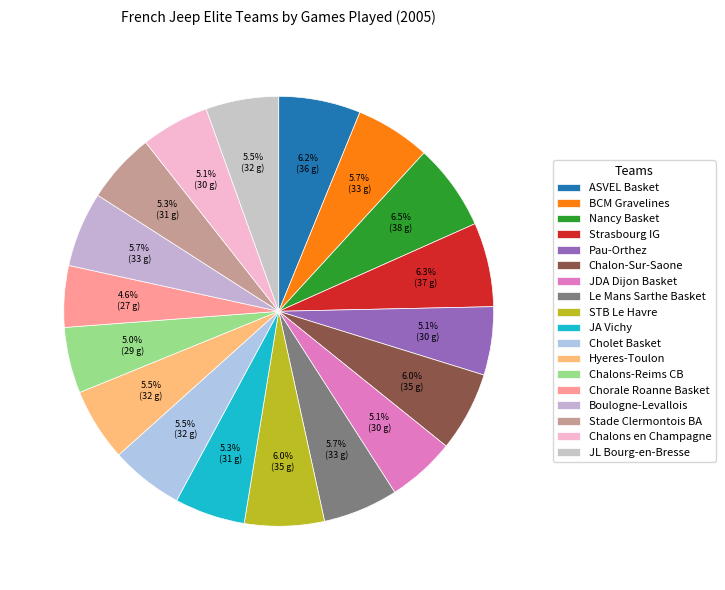

Between Strasbourg IG and Le Mans Sarthe Basket, which is larger?

Strasbourg IG